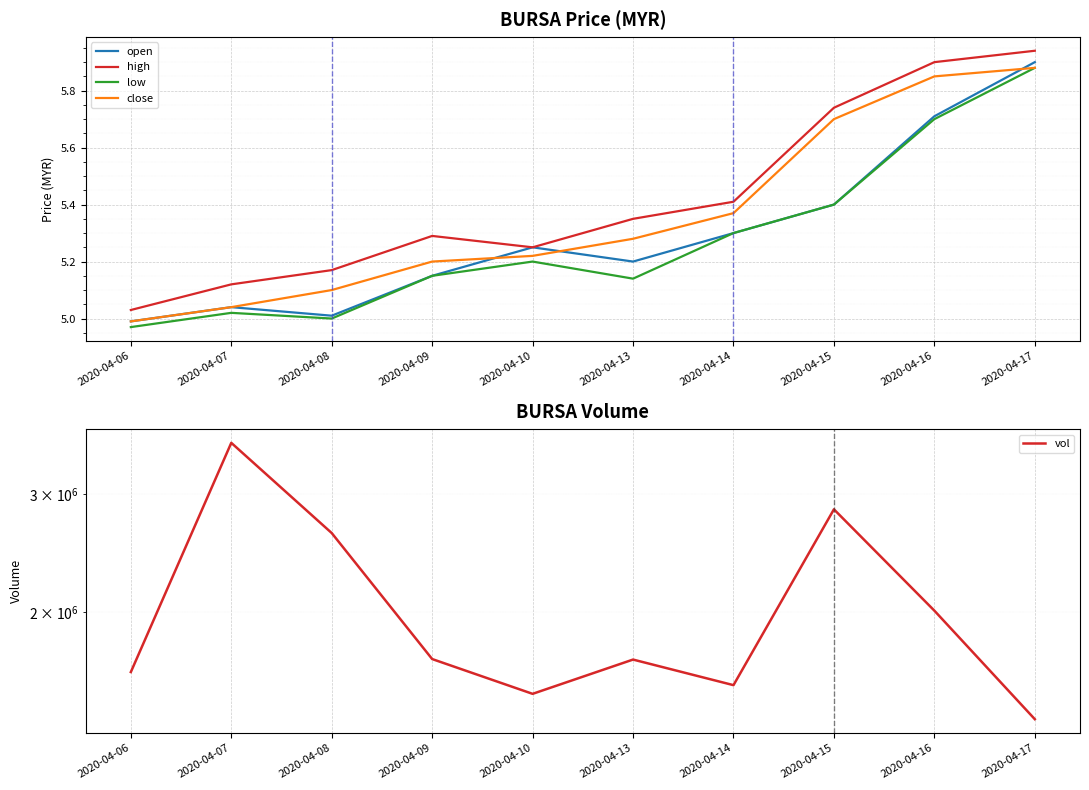

How many interior local peaks does the open series have?

2